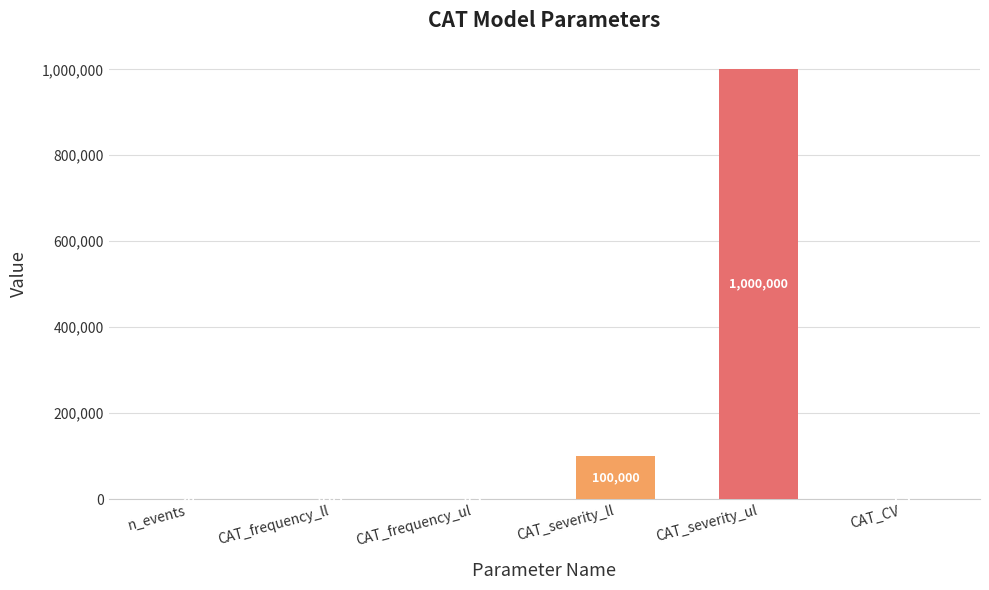

Where is the data nearest to the value 500000?

CAT_severity_ll